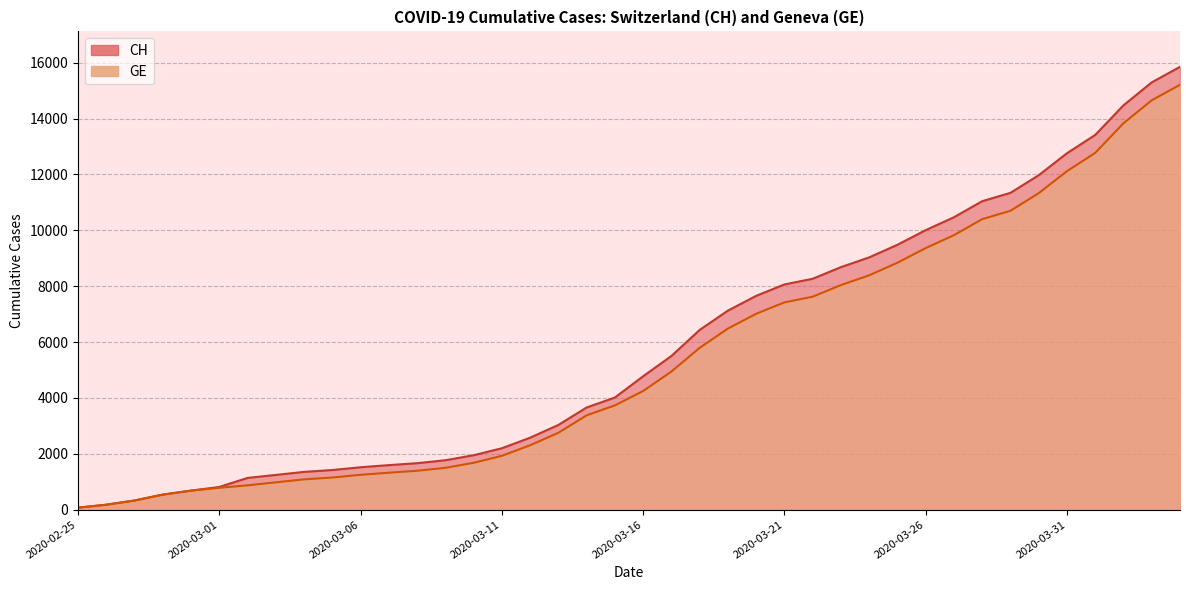

Reading left to right, list all the values displayed in this chart.

CH: 2020-02-25=73	2020-02-26=178	2020-02-27=329	2020-02-28=540	2020-02-29=682	2020-03-01=814	2020-03-02=1137	2020-03-03=1245	2020-03-04=1353	2020-03-05=1420	2020-03-06=1519	2020-03-07=1595	2020-03-08=1664	2020-03-09=1770	2020-03-10=1949	2020-03-11=2199	2020-03-12=2577	2020-03-13=3033	2020-03-14=3658	2020-03-15=4014	2020-03-16=4775	2020-03-17=5501	2020-03-18=6434	2020-03-19=7125	2020-03-20=7654	2020-03-21=8061	2020-03-22=8265	2020-03-23=8681	2020-03-24=9030	2020-03-25=9481	2020-03-26=10005	2020-03-27=10467	2020-03-28=11041	2020-03-29=11340	2020-03-30=11971	2020-03-31=12758	2020-04-01=13413	2020-04-02=14473	2020-04-03=15294	2020-04-04=15850
GE: 2020-02-25=73	2020-02-26=178	2020-02-27=329	2020-02-28=540	2020-02-29=682	2020-03-01=784	2020-03-02=872	2020-03-03=979	2020-03-04=1085	2020-03-05=1152	2020-03-06=1248	2020-03-07=1324	2020-03-08=1393	2020-03-09=1499	2020-03-10=1678	2020-03-11=1928	2020-03-12=2306	2020-03-13=2752	2020-03-14=3377	2020-03-15=3733	2020-03-16=4248	2020-03-17=4944	2020-03-18=5792	2020-03-19=6483	2020-03-20=7012	2020-03-21=7419	2020-03-22=7623	2020-03-23=8039	2020-03-24=8388	2020-03-25=8839	2020-03-26=9363	2020-03-27=9825	2020-03-28=10399	2020-03-29=10698	2020-03-30=11329	2020-03-31=12116	2020-04-01=12771	2020-04-02=13831	2020-04-03=14652	2020-04-04=15208